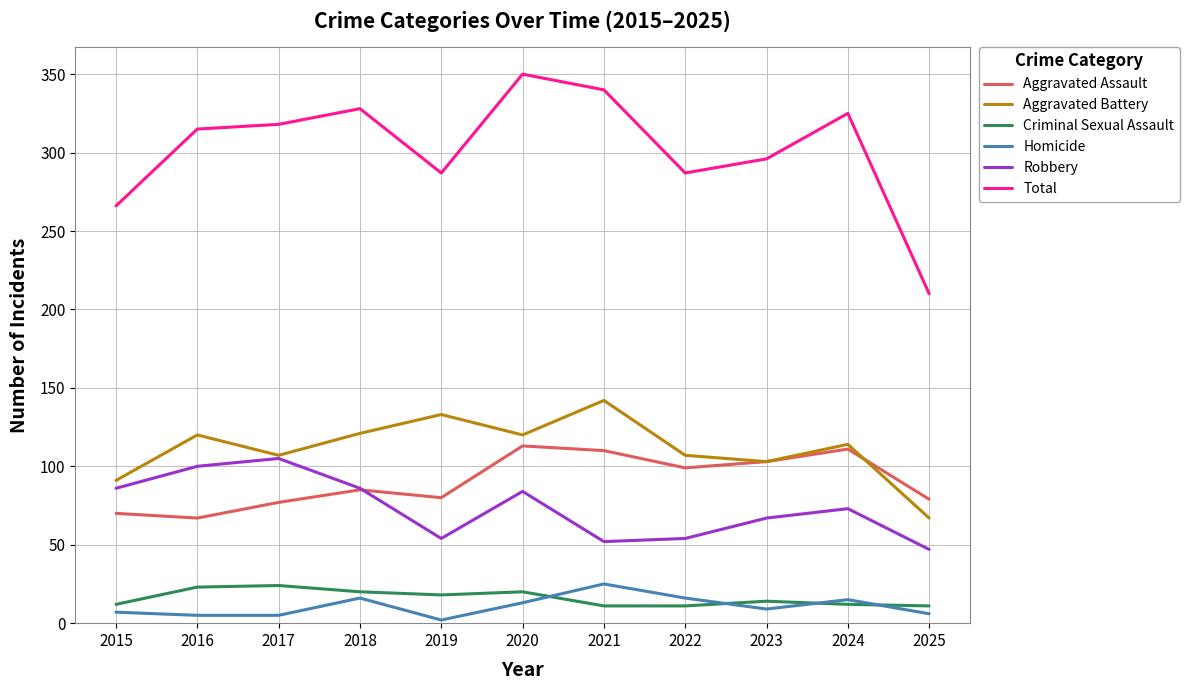

What is the sum of all Criminal Sexual Assault values?

176